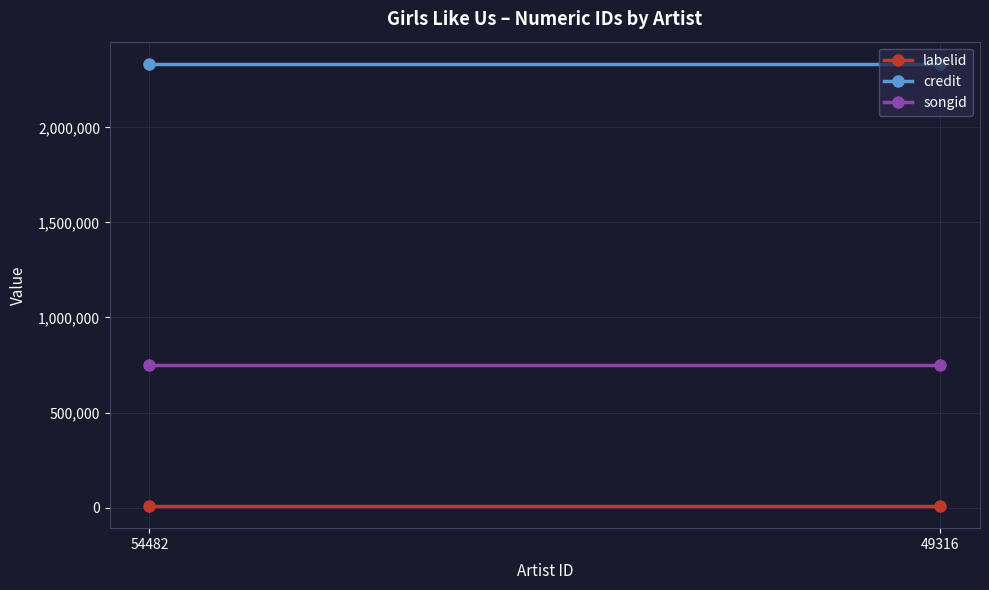

The credit series shows 4121761 at 49316. True or false?

False